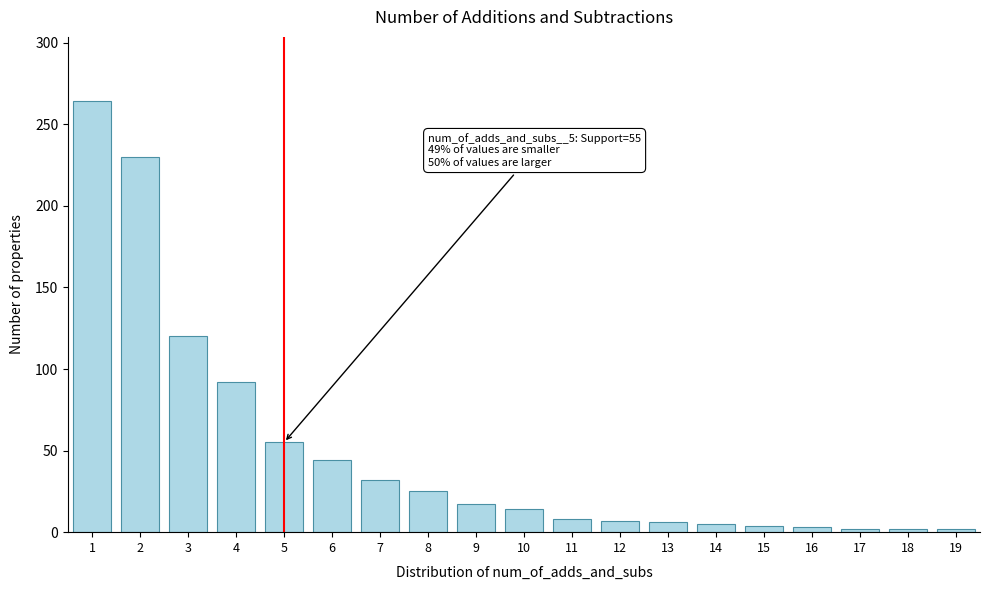

What is the change in value from 2 to 10?

-216